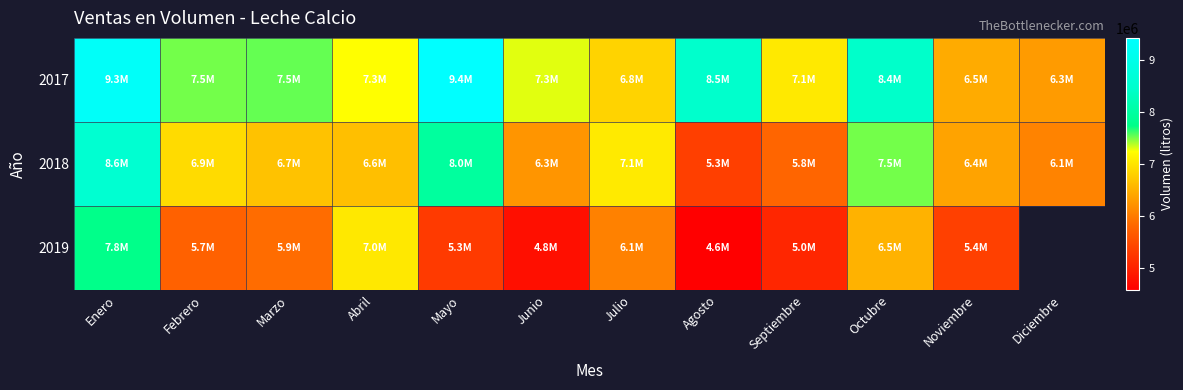

At which label does 2018 reach its minimum?

Agosto